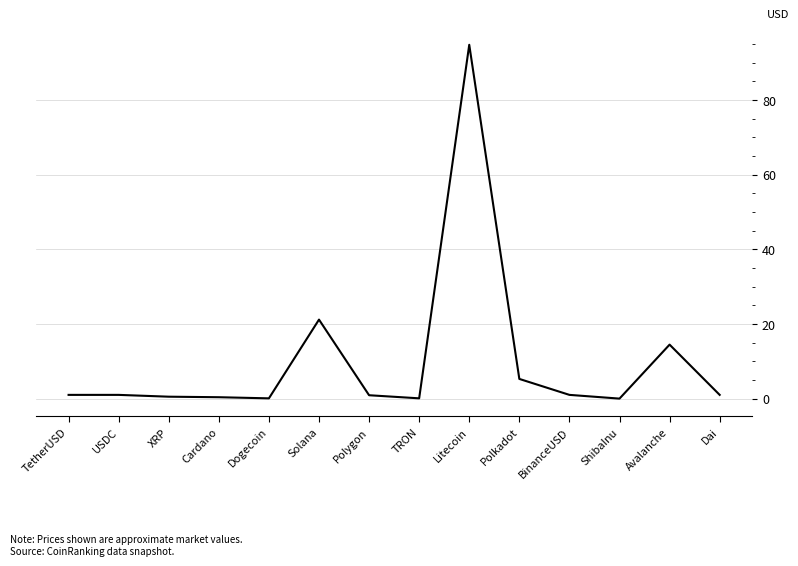

True or false: the data shows 1.0 at BinanceUSD.

True